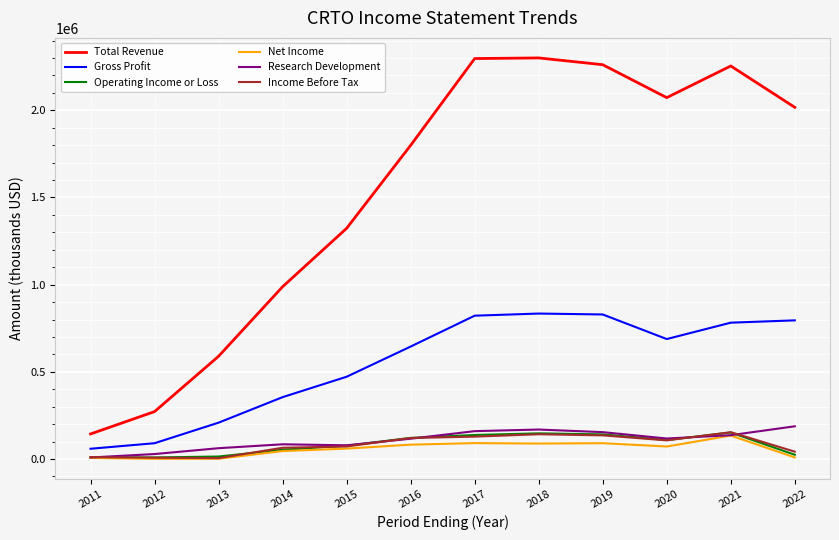

What is the greatest value displayed?

2300300